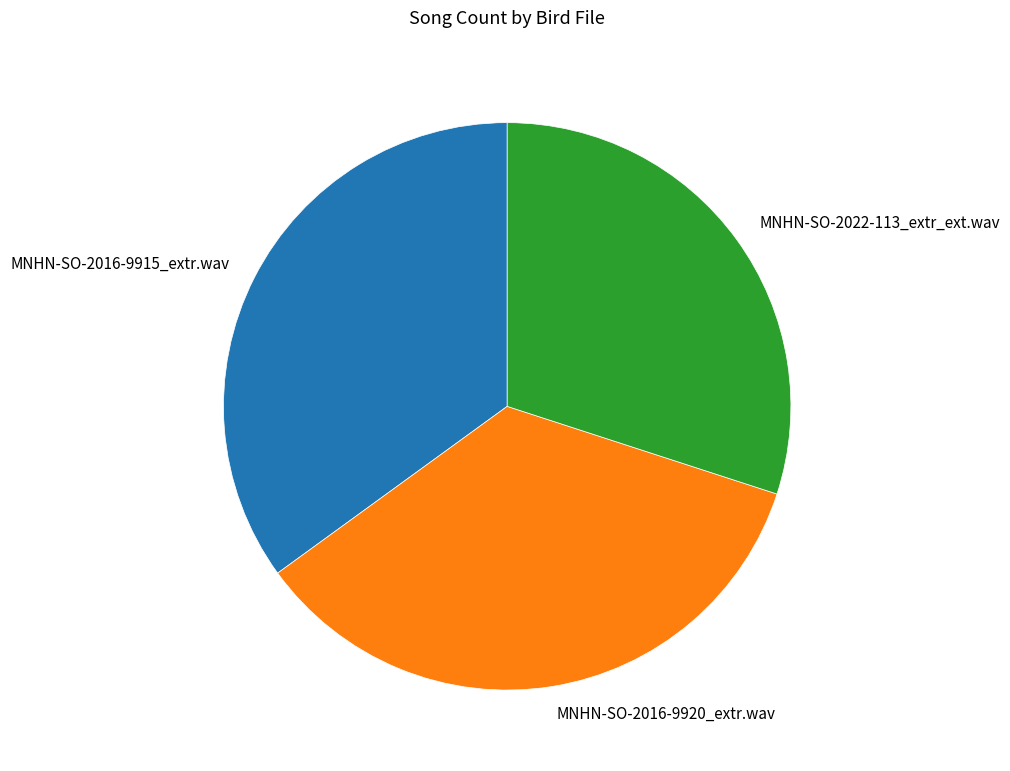

How many slices are in this pie chart?

3